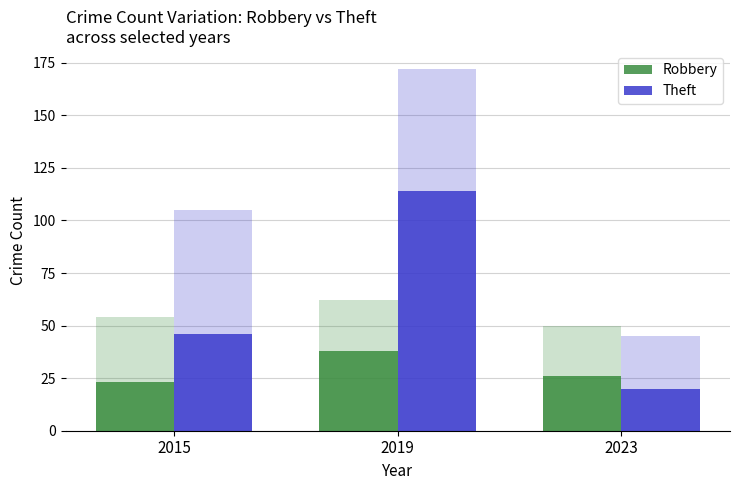

What is the difference between the highest and lowest values at 2023?

6